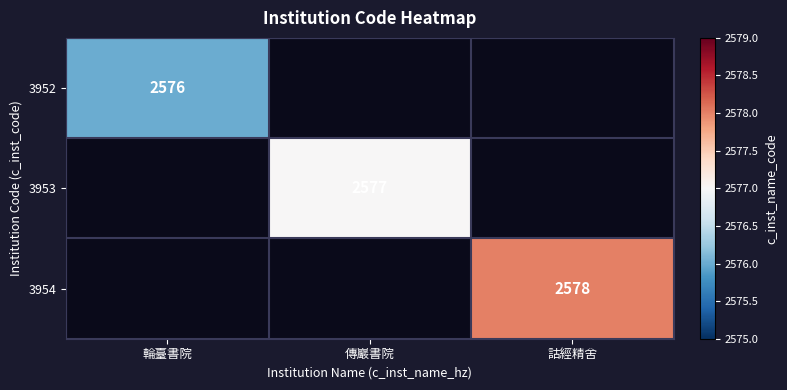

True or false: 3953 has a value of 2577 at 傳巖書院.

True